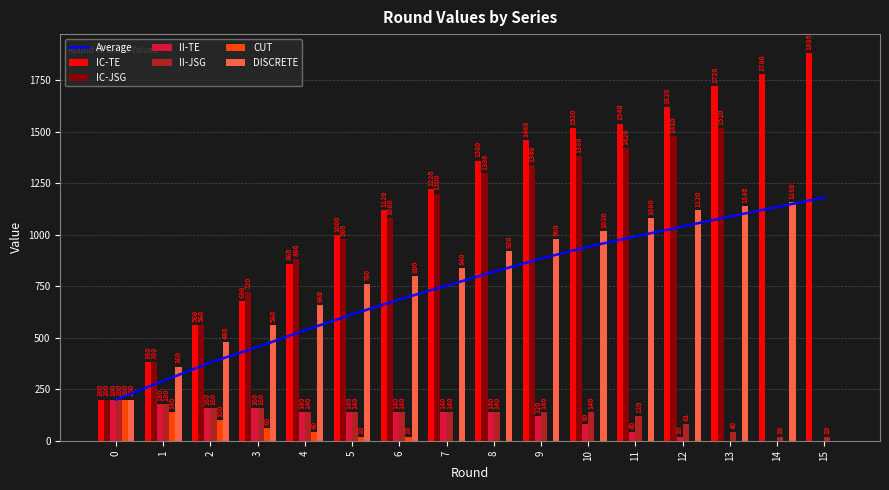

What is the sum of the DISCRETE values at 7 and 9?

1820